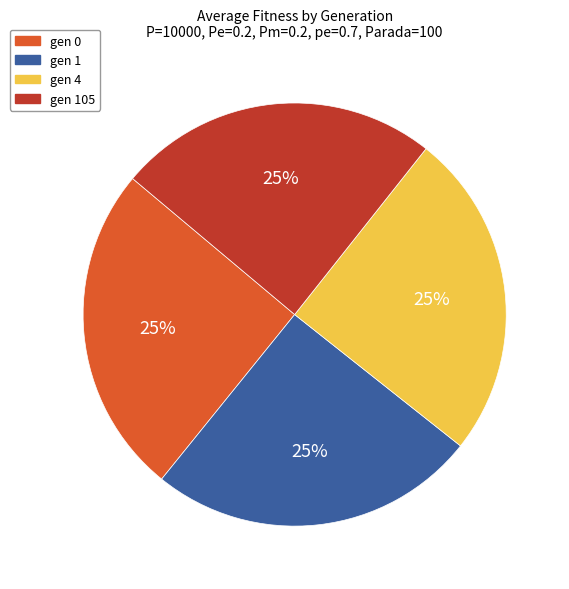

Does gen 0 represent more than half of the total?

No